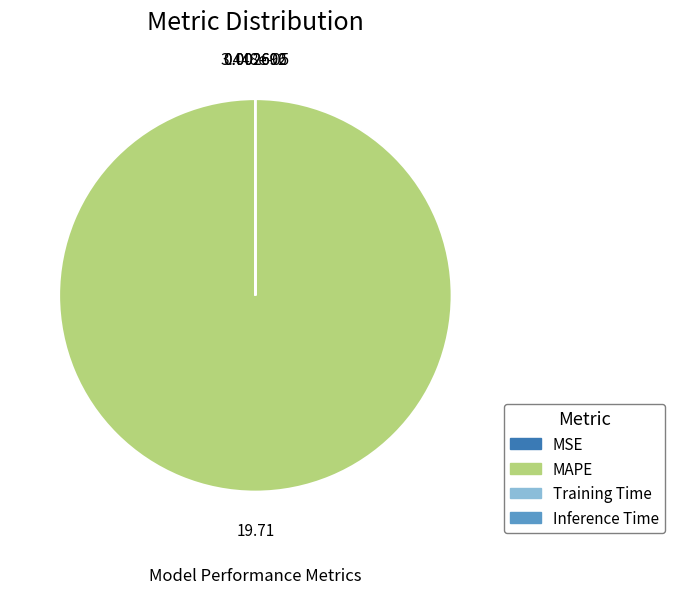

Which slice represents more than half of the pie?

MAPE